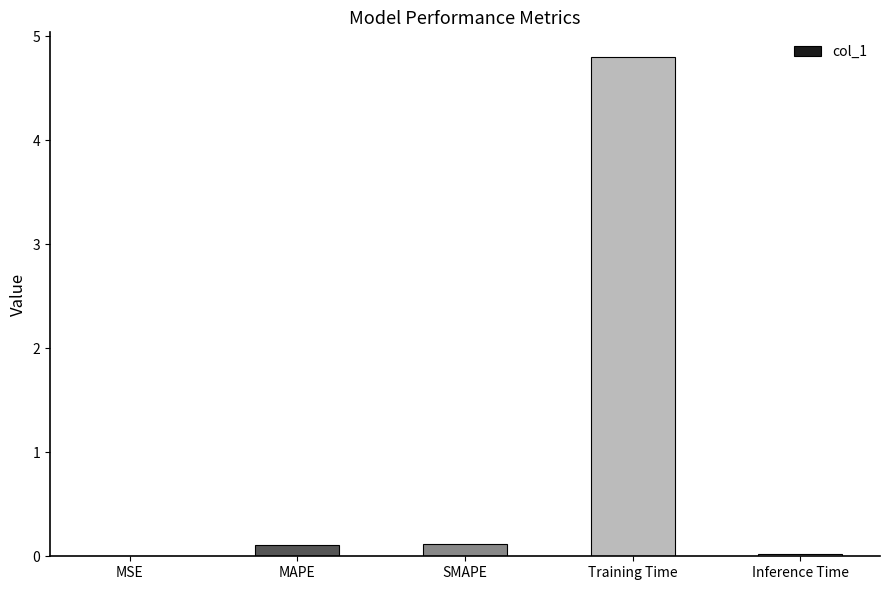

What is the sum of all values?

5.0